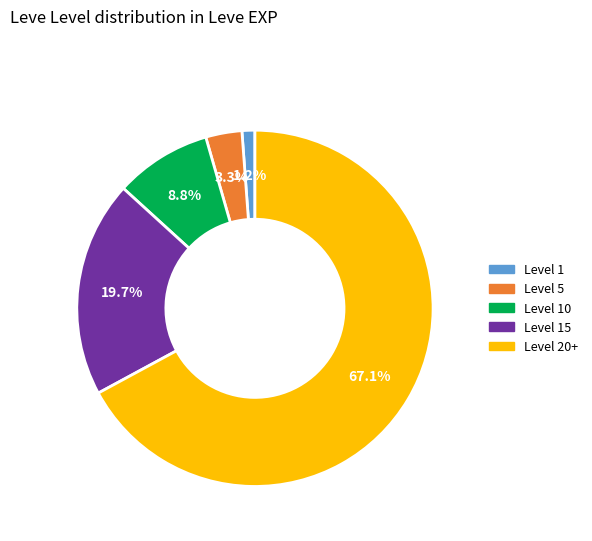

Does any single category account for the majority?

Yes